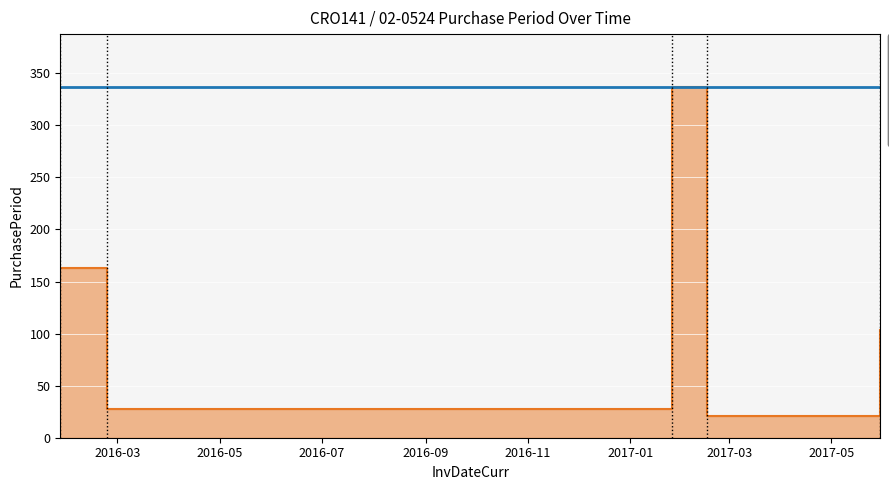

Is it true that the value at 2017-02-16 is 21?

True